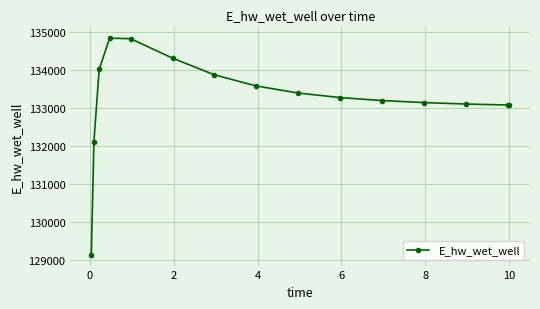

What is the sum of all values?

1998863.8